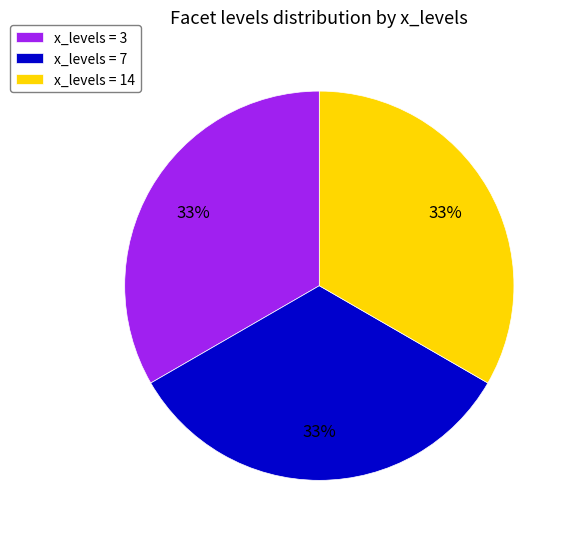

True or false: x_levels = 7 accounts for 22% of the total.

False